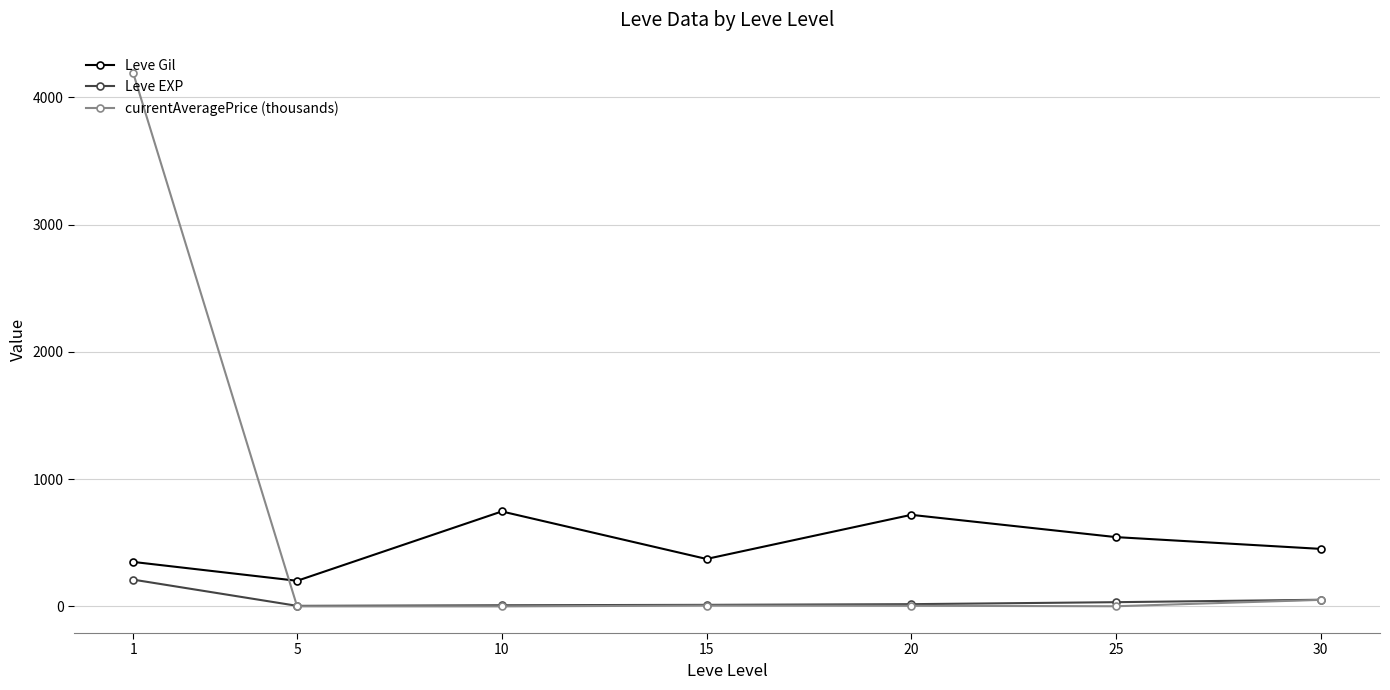

Where do Leve Gil and currentAveragePrice (thousands) first cross each other?

1 and 5